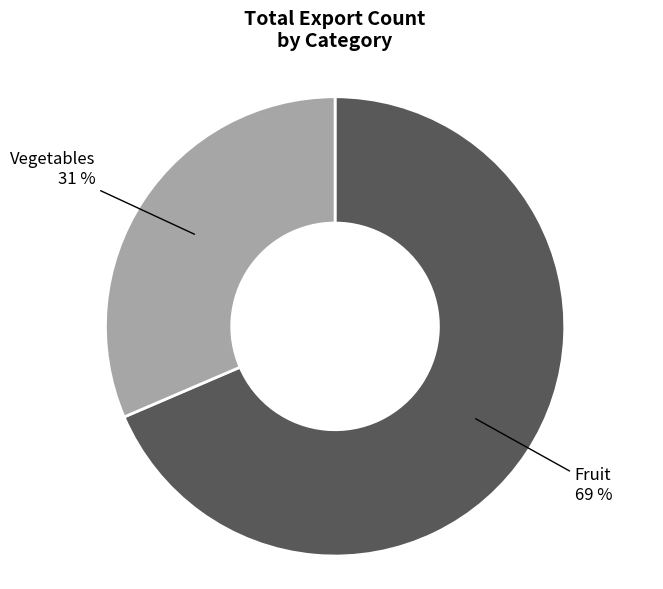

To the nearest percent, what is the average slice percentage?

50%